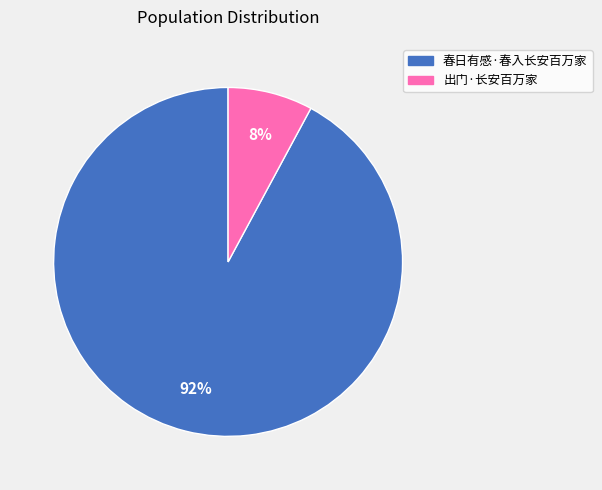

Count the number of slices in the pie.

2